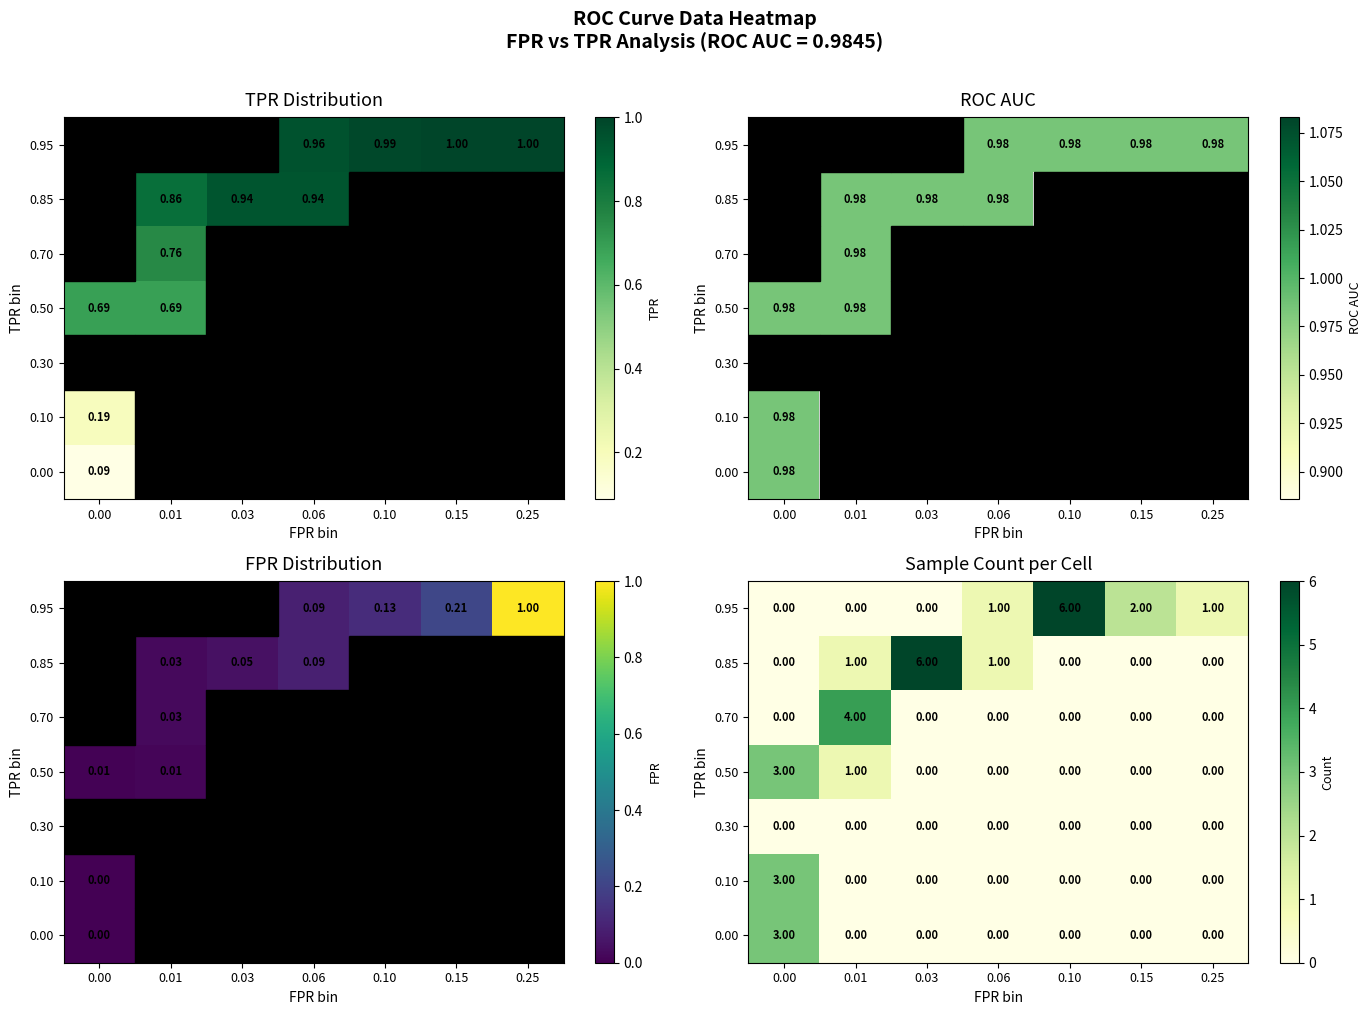

The 0.00 series shows 0 at 0.25. True or false?

True